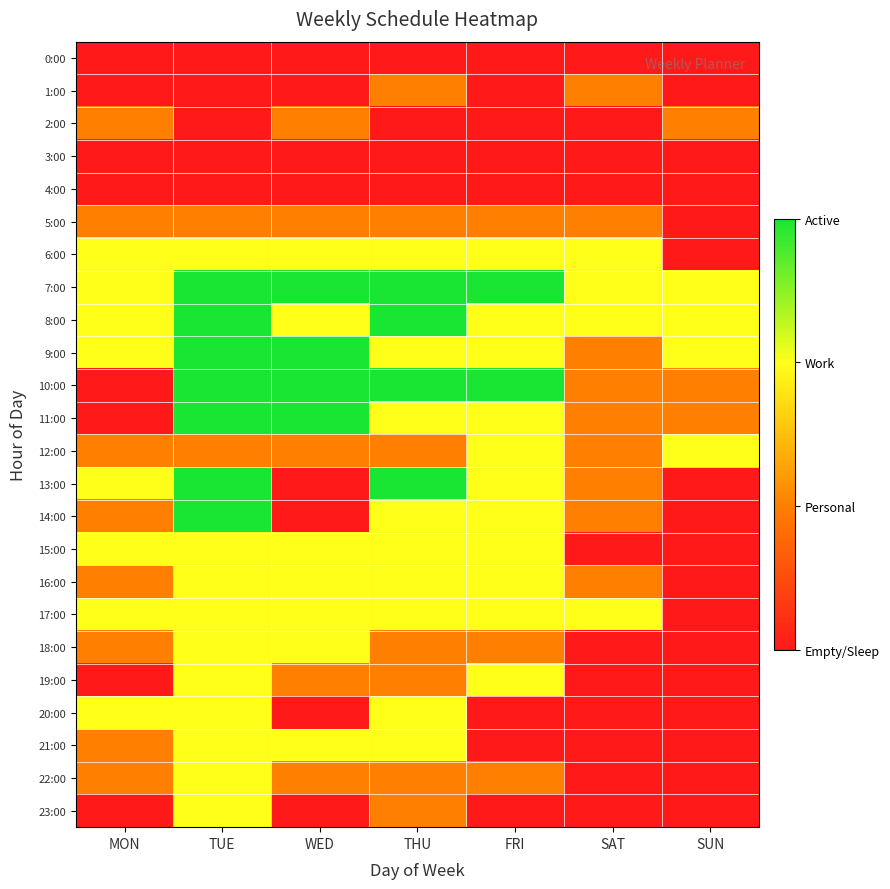

Reading right to left, what are all the values shown in this chart?

0:00: SUN=0	SAT=0	FRI=0	THU=0	WED=0	TUE=0	MON=0
1:00: SUN=0	SAT=1	FRI=0	THU=1	WED=0	TUE=0	MON=0
2:00: SUN=1	SAT=0	FRI=0	THU=0	WED=1	TUE=0	MON=1
3:00: SUN=0	SAT=0	FRI=0	THU=0	WED=0	TUE=0	MON=0
4:00: SUN=0	SAT=0	FRI=0	THU=0	WED=0	TUE=0	MON=0
5:00: SUN=0	SAT=1	FRI=1	THU=1	WED=1	TUE=1	MON=1
6:00: SUN=0	SAT=2	FRI=2	THU=2	WED=2	TUE=2	MON=2
7:00: SUN=2	SAT=2	FRI=3	THU=3	WED=3	TUE=3	MON=2
8:00: SUN=2	SAT=2	FRI=2	THU=3	WED=2	TUE=3	MON=2
9:00: SUN=2	SAT=1	FRI=2	THU=2	WED=3	TUE=3	MON=2
10:00: SUN=1	SAT=1	FRI=3	THU=3	WED=3	TUE=3	MON=0
11:00: SUN=1	SAT=1	FRI=2	THU=2	WED=3	TUE=3	MON=0
12:00: SUN=2	SAT=1	FRI=2	THU=1	WED=1	TUE=1	MON=1
13:00: SUN=0	SAT=1	FRI=2	THU=3	WED=0	TUE=3	MON=2
14:00: SUN=0	SAT=1	FRI=2	THU=2	WED=0	TUE=3	MON=1
15:00: SUN=0	SAT=0	FRI=2	THU=2	WED=2	TUE=2	MON=2
16:00: SUN=0	SAT=1	FRI=2	THU=2	WED=2	TUE=2	MON=1
17:00: SUN=0	SAT=2	FRI=2	THU=2	WED=2	TUE=2	MON=2
18:00: SUN=0	SAT=0	FRI=1	THU=1	WED=2	TUE=2	MON=1
19:00: SUN=0	SAT=0	FRI=2	THU=1	WED=1	TUE=2	MON=0
20:00: SUN=0	SAT=0	FRI=0	THU=2	WED=0	TUE=2	MON=2
21:00: SUN=0	SAT=0	FRI=0	THU=2	WED=2	TUE=2	MON=1
22:00: SUN=0	SAT=0	FRI=1	THU=1	WED=1	TUE=2	MON=1
23:00: SUN=0	SAT=0	FRI=0	THU=1	WED=0	TUE=2	MON=0